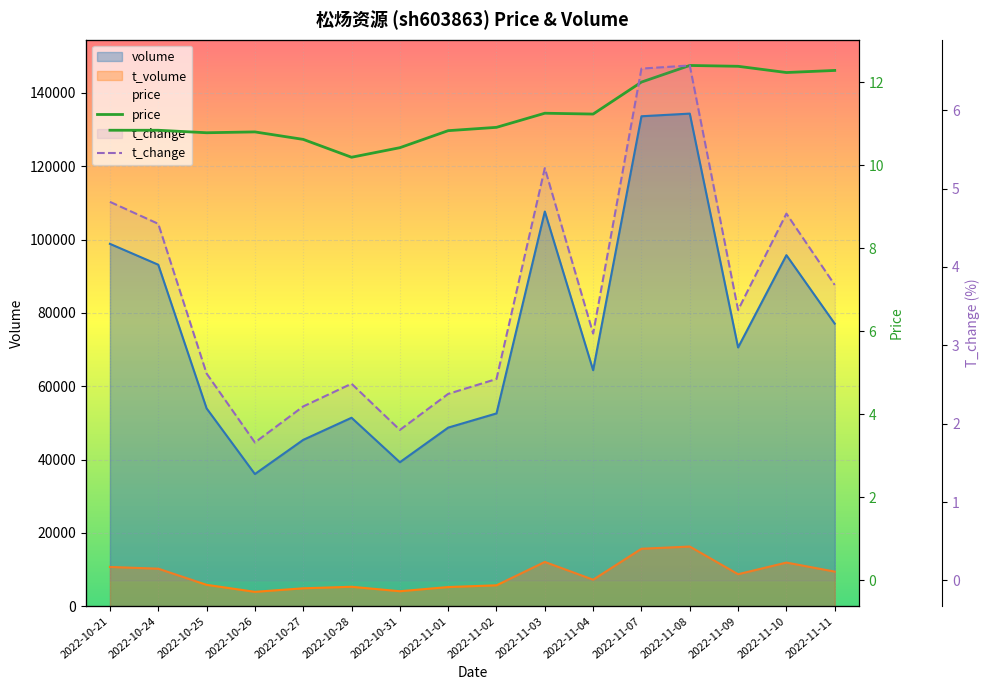

What position from the right is 2022-11-04?

6